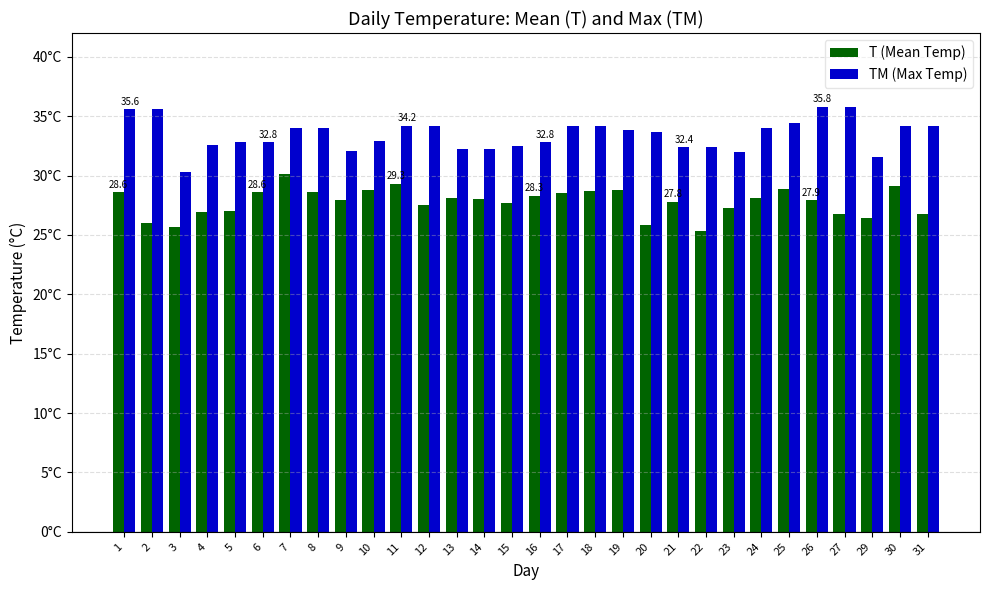

What is the difference between the highest and lowest values at 13?

4.1